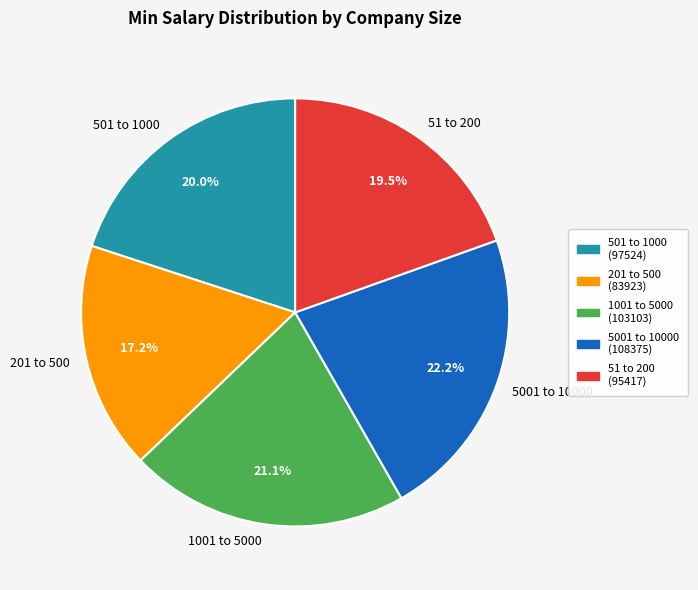

Which category has the smallest portion of the pie?

201 to 500